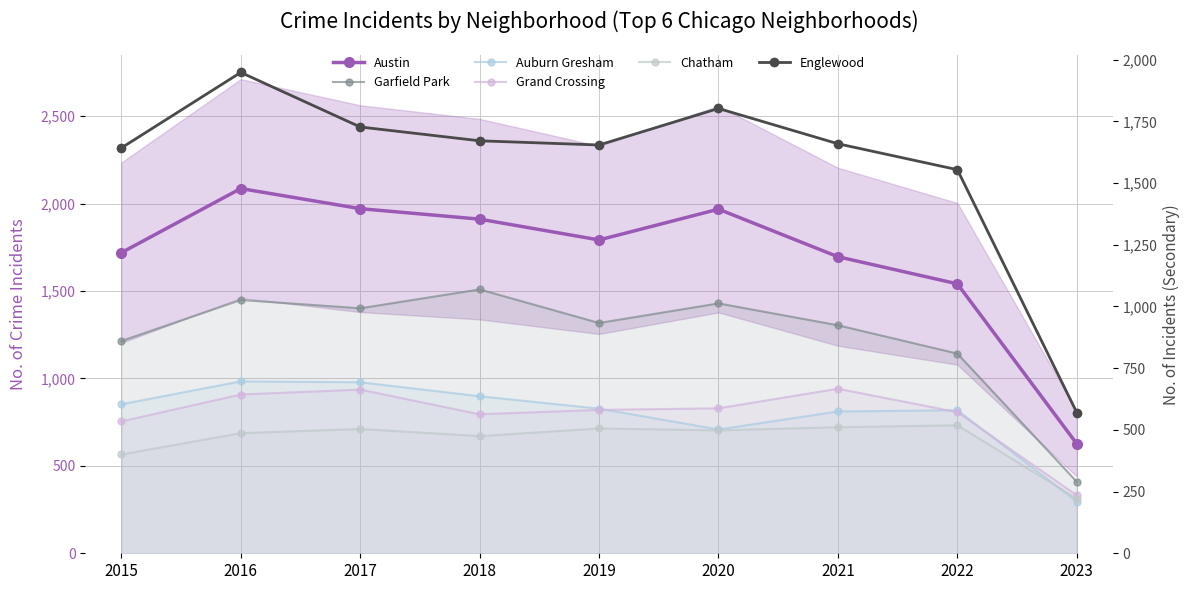

What is the maximum value for Grand Crossing?

941